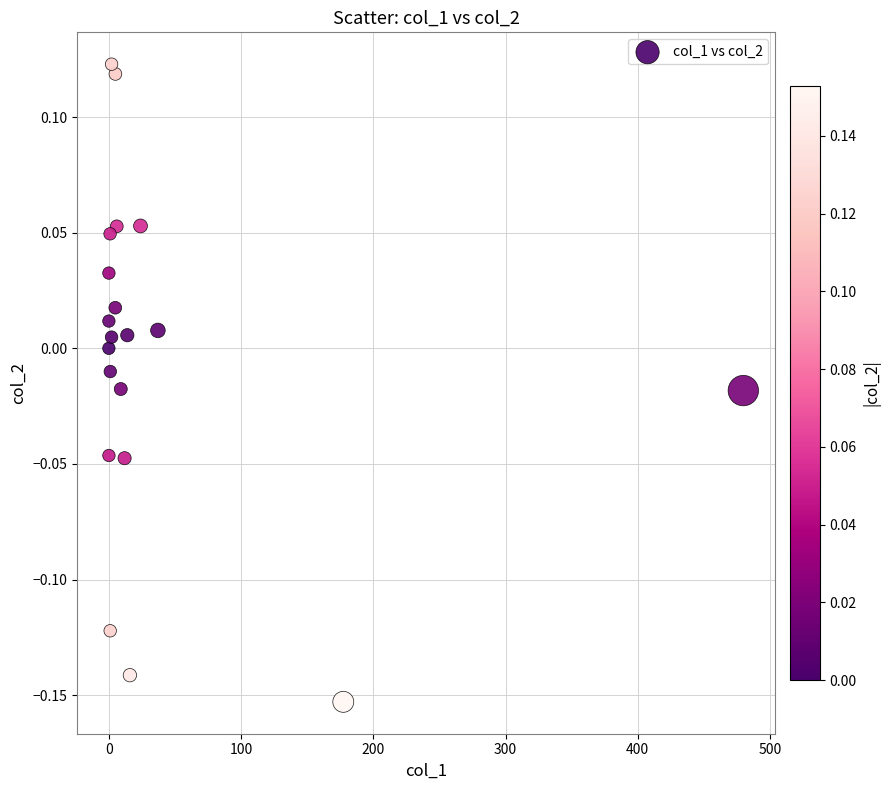

What is the range of Y values (max minus min)?

0.3